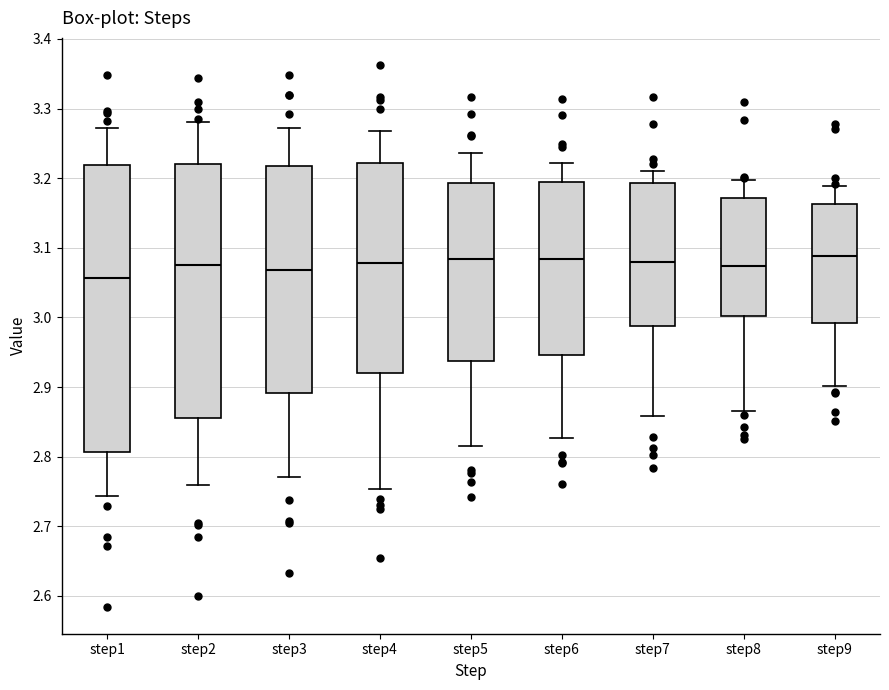

Comparing the boxes themselves (not the whiskers), which one is the tallest?

step1